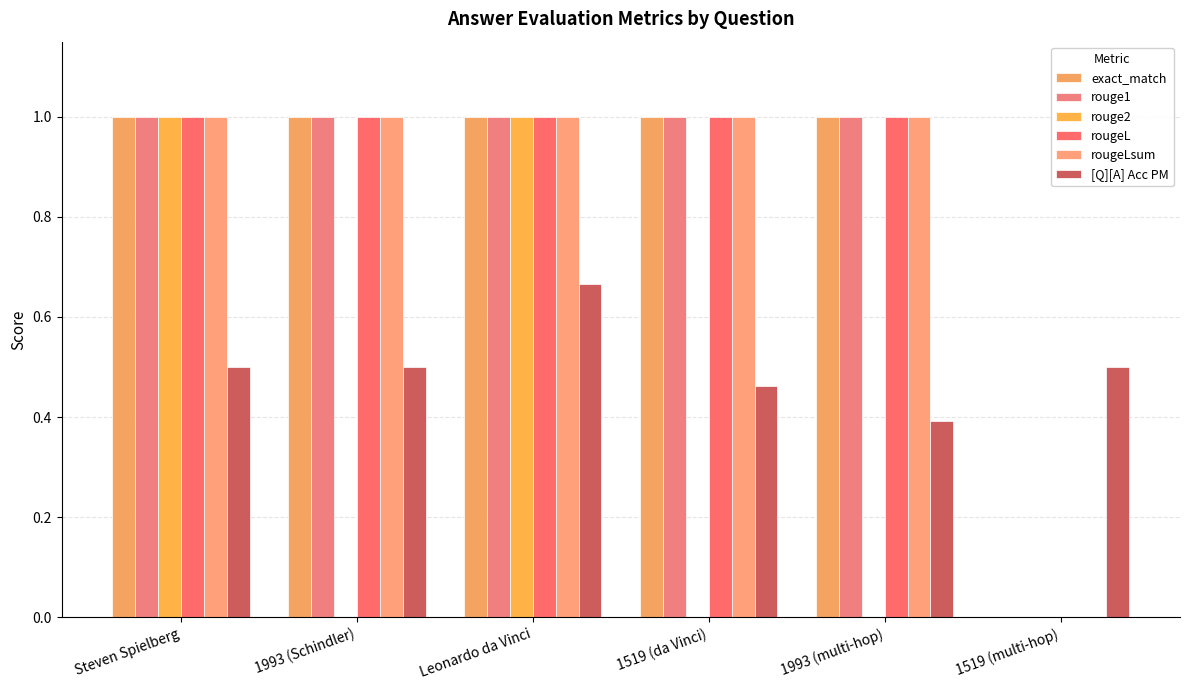

What is the label of the 3rd bar from the left?

Leonardo da Vinci